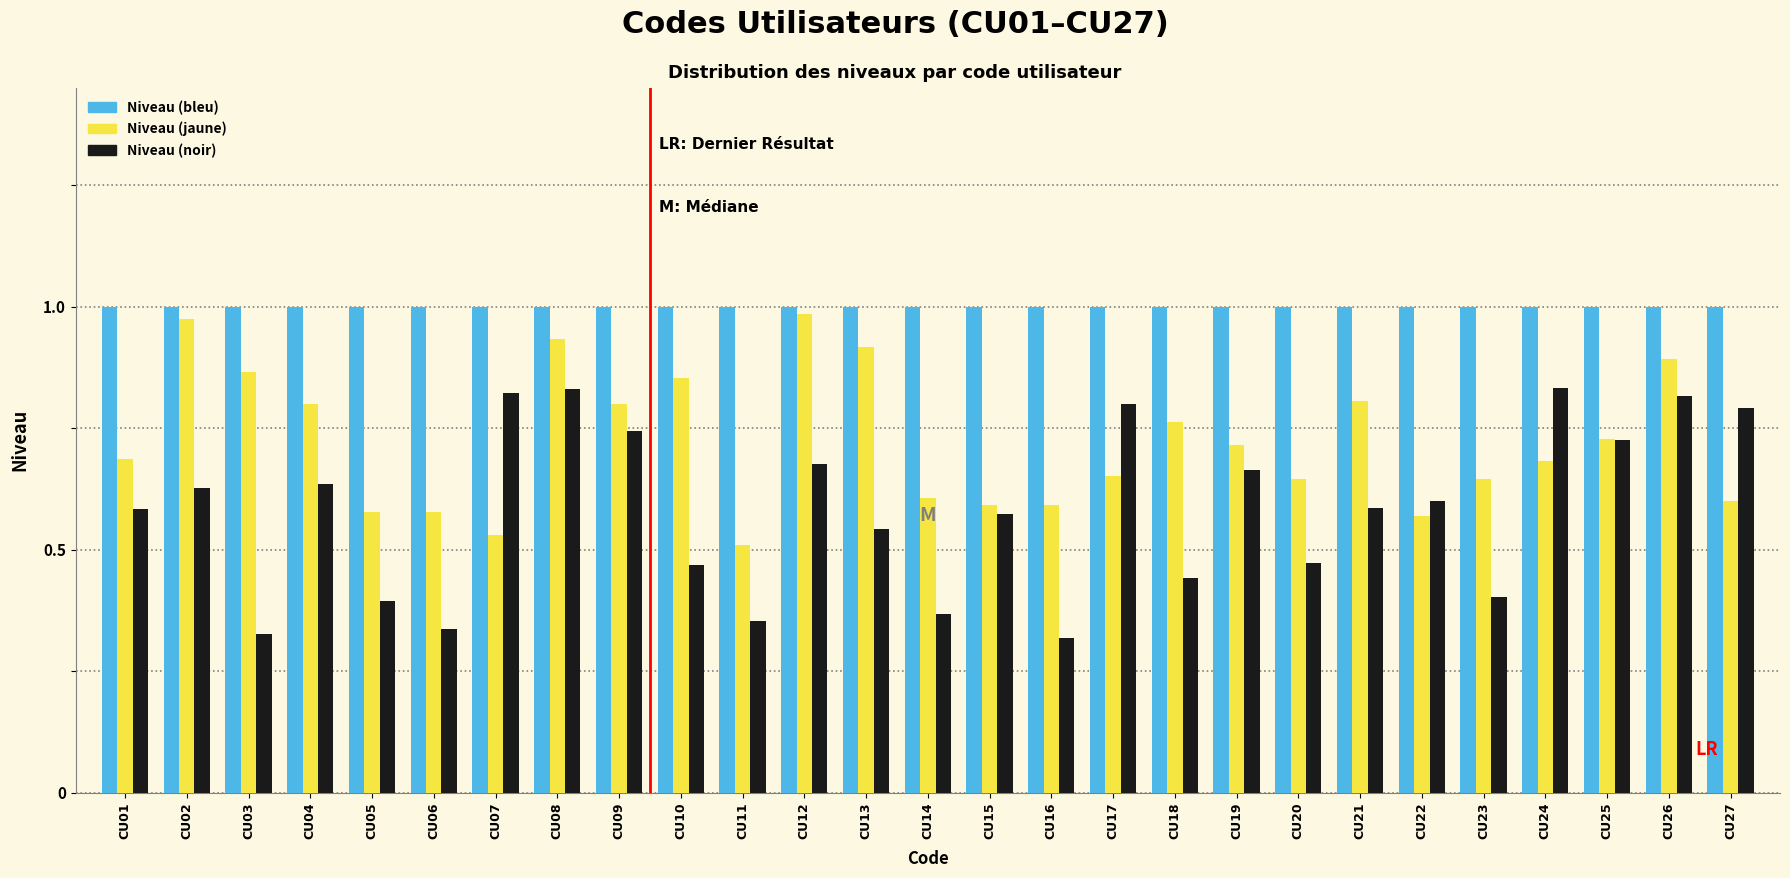

What is the total value across all series at CU14?

2.0